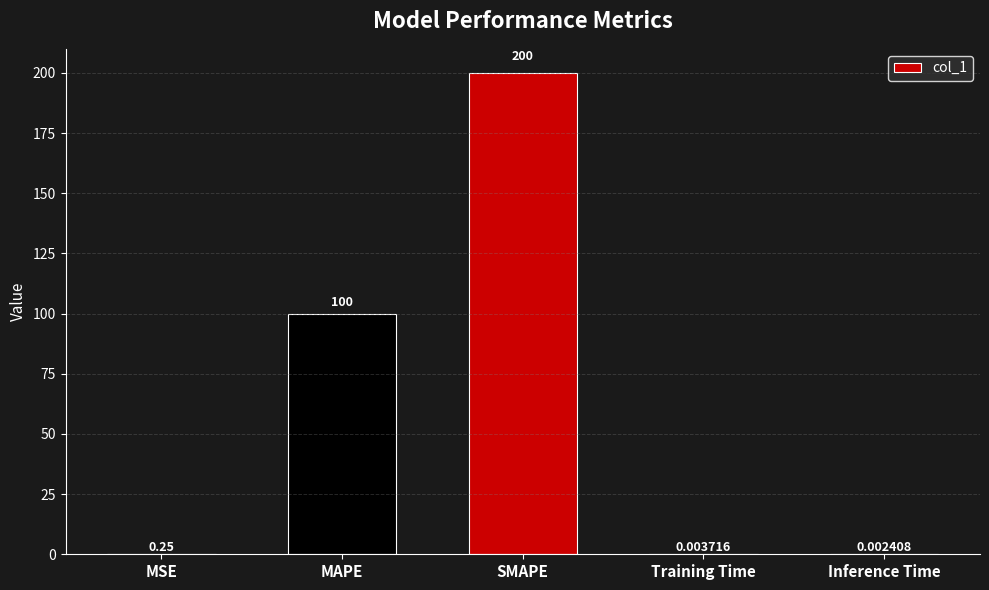

What is the change in value from MAPE to SMAPE?

+100.0